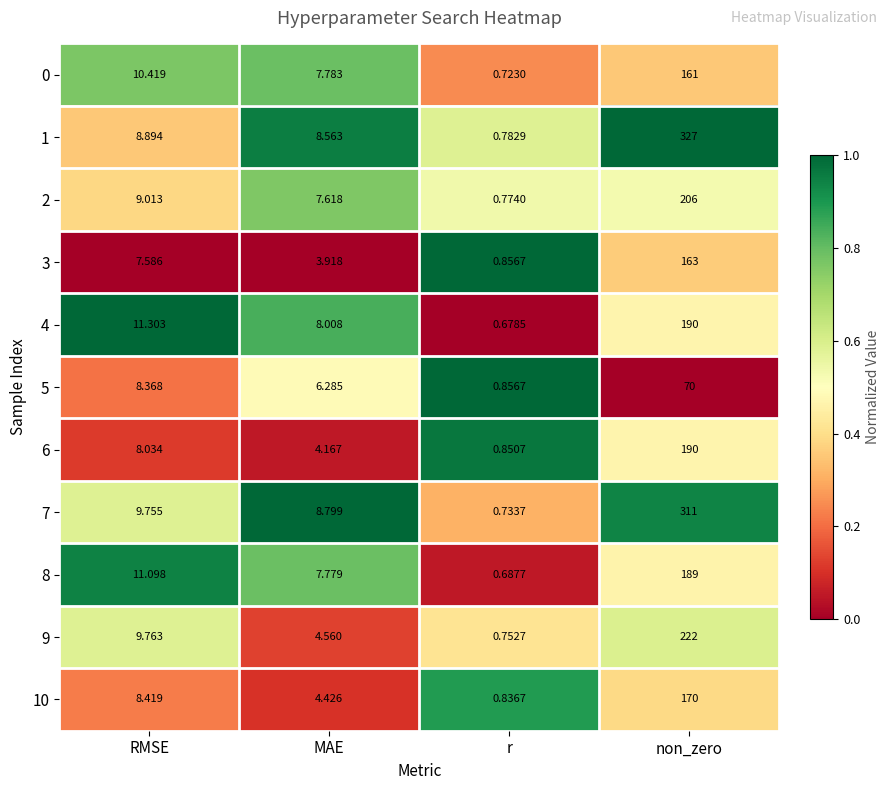

At which category is the sum across all series the highest?

non_zero